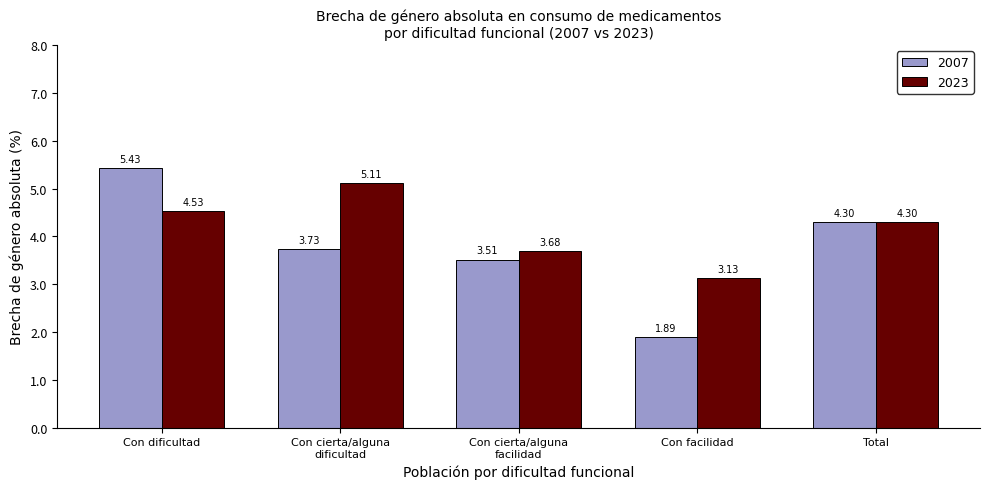

What is the highest value of the 2007 series?

5.4